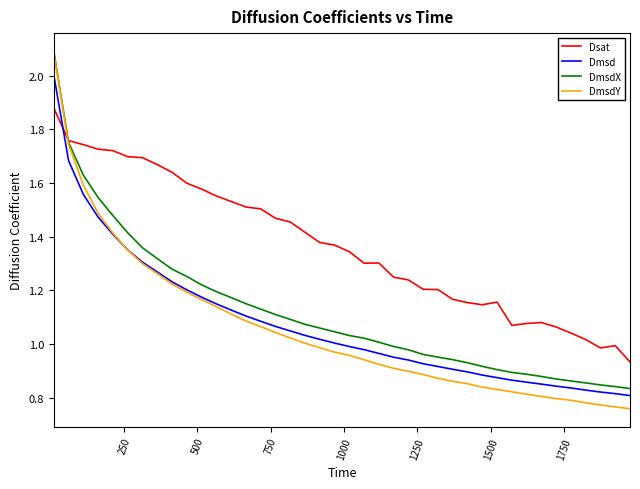

Which series has the widest spread of values?

DmsdY